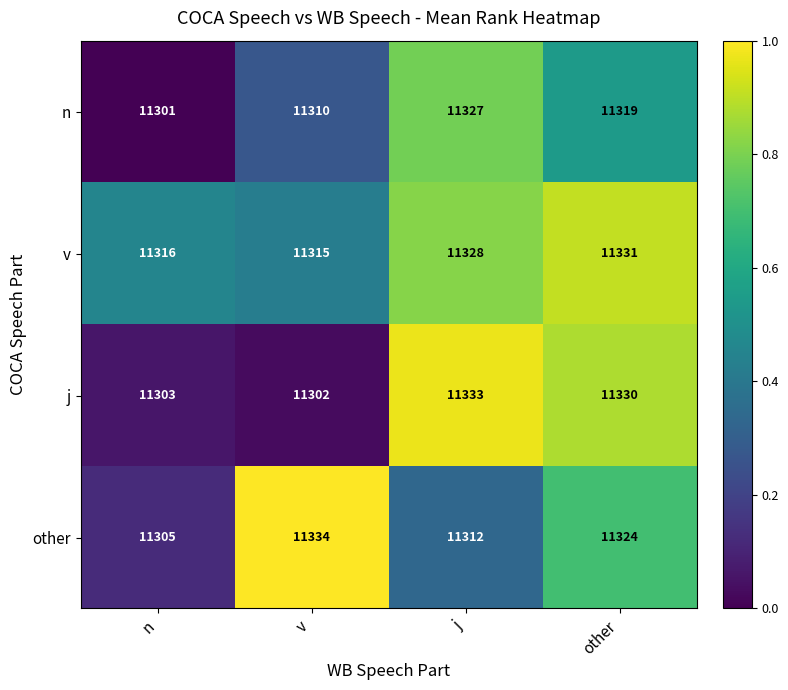

Reading right to left, transcribe all the data shown in this chart.

n: other=11319	j=11327	v=11310	n=11301
v: other=11331	j=11328	v=11315	n=11316
j: other=11330	j=11333	v=11302	n=11303
other: other=11324	j=11312	v=11334	n=11305